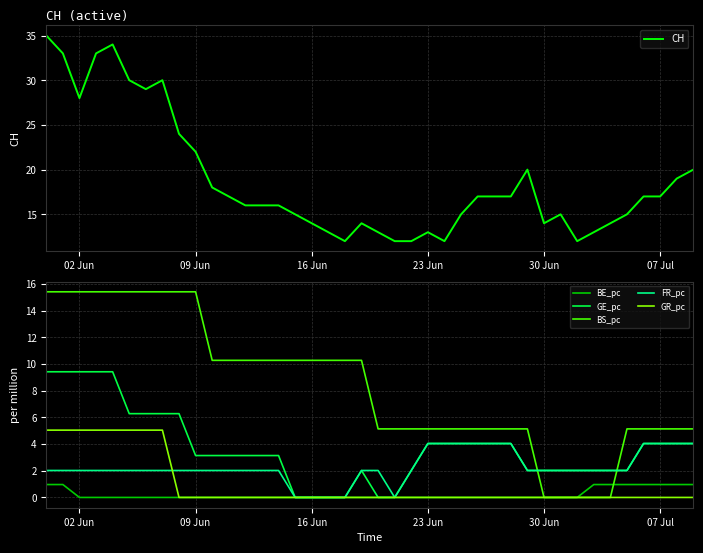

True or false: CH has a value of 29 at 07 Jul.

False